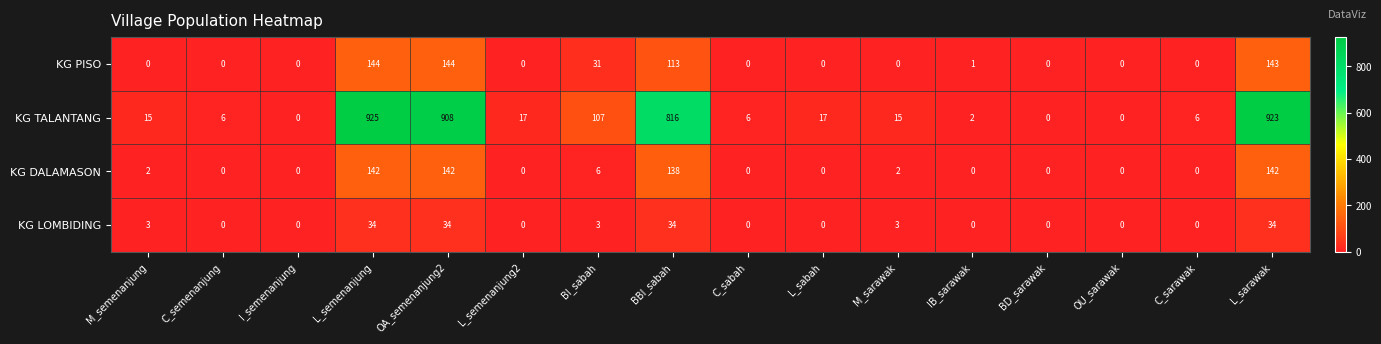

What is the sum of all KG LOMBIDING values?

145